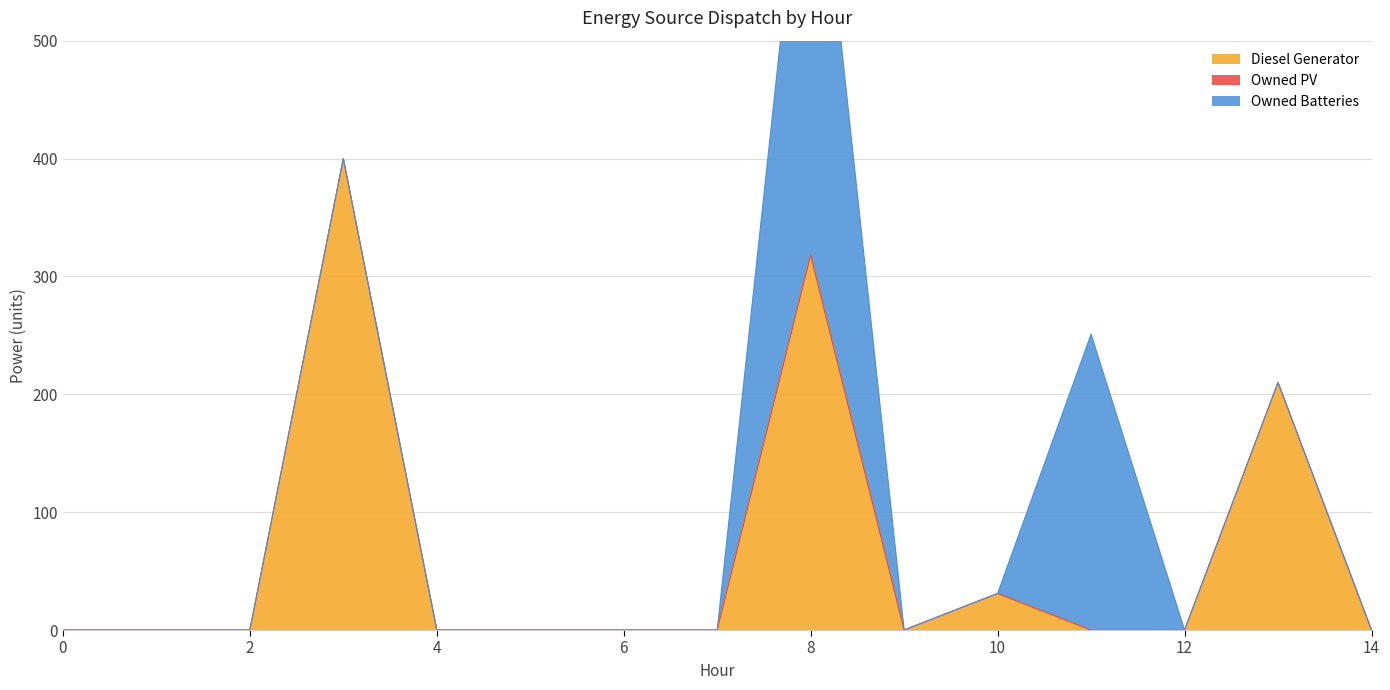

Where is the first local minimum for Diesel Generator?

9